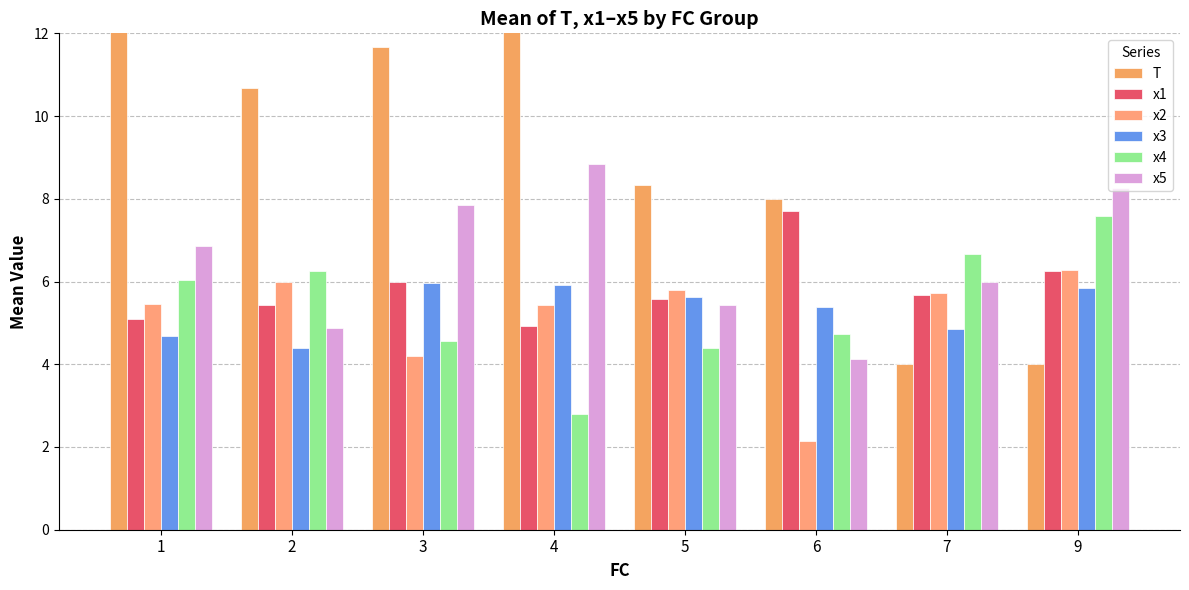

What is the value of the x1 bar at the 4th from the left?

4.9